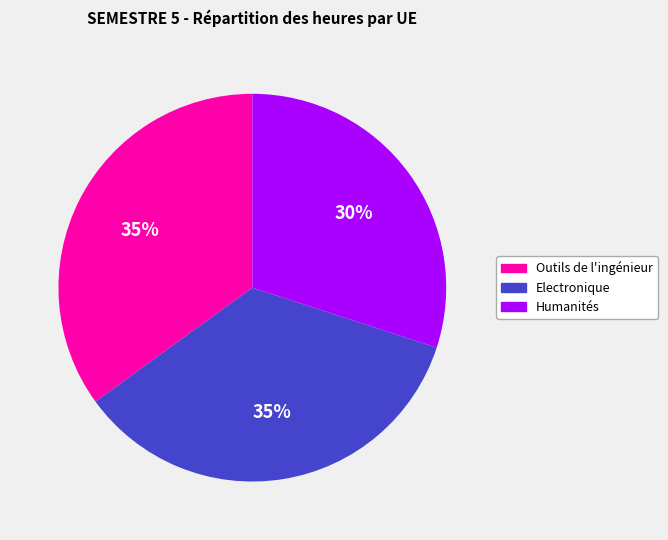

How many slices are in this pie chart?

3